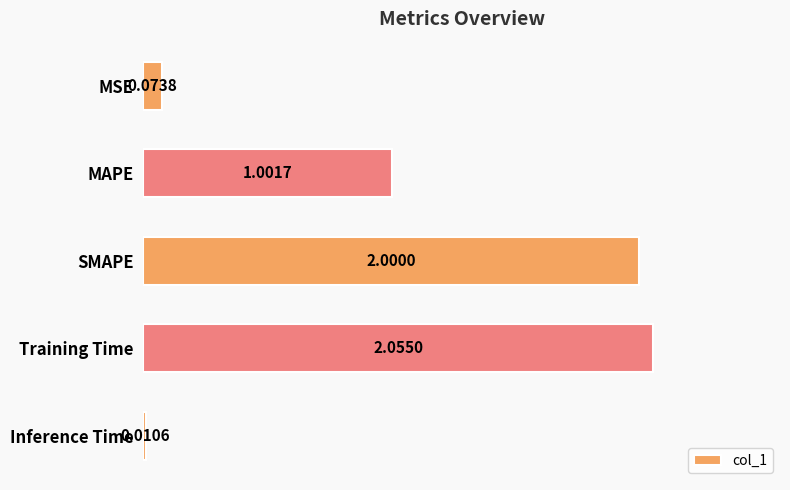

List the labels in order of value, smallest first.

Inference Time, MSE, MAPE, SMAPE, Training Time